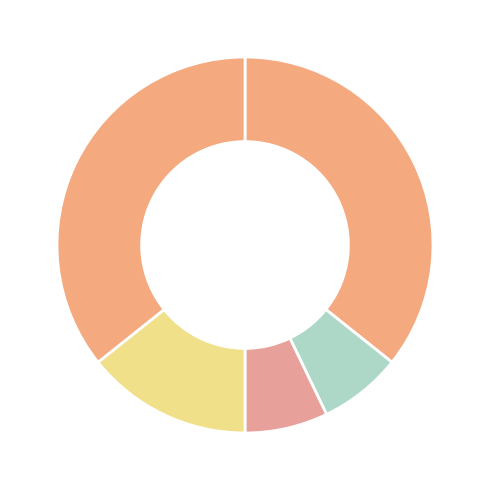

Is there any slice that represents more than half of the pie?

No